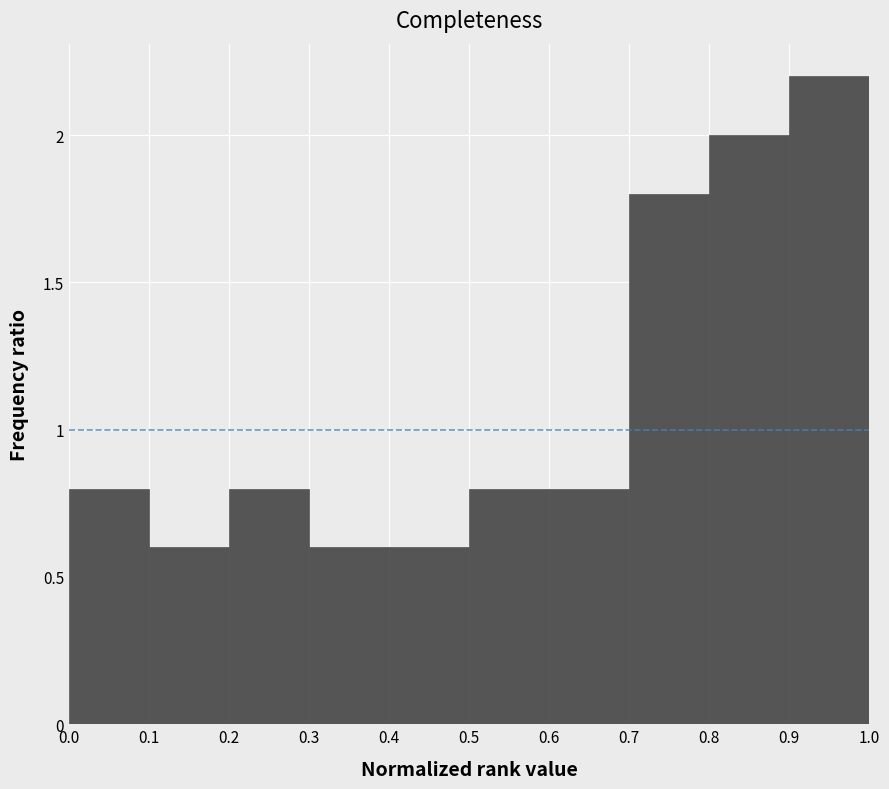

Over which range of the x-axis is the bar tallest?

0.9 to 1.0